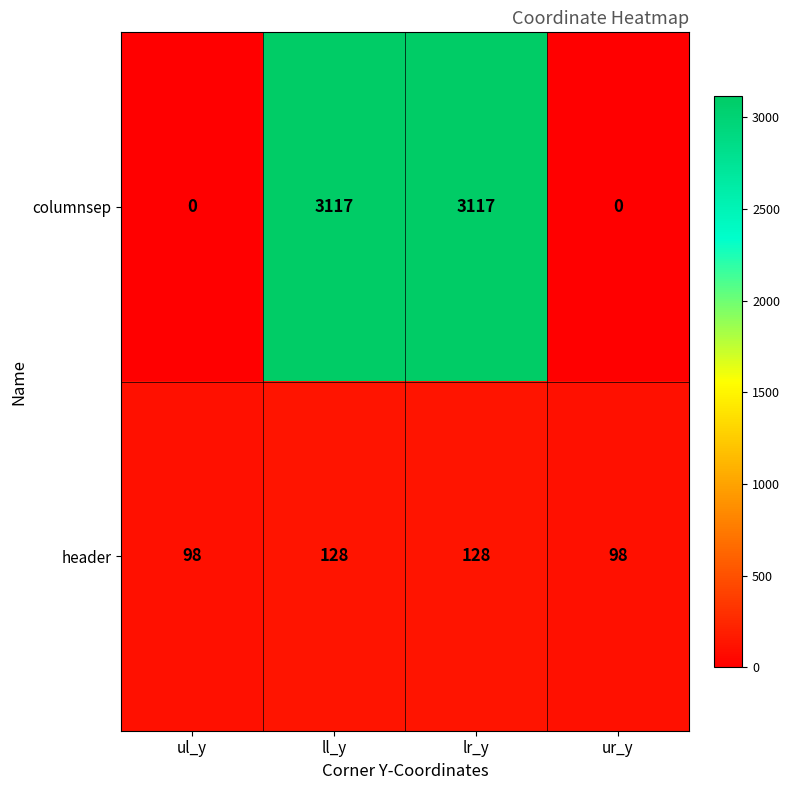

Read the header value at ur_y, to the nearest 10.

100